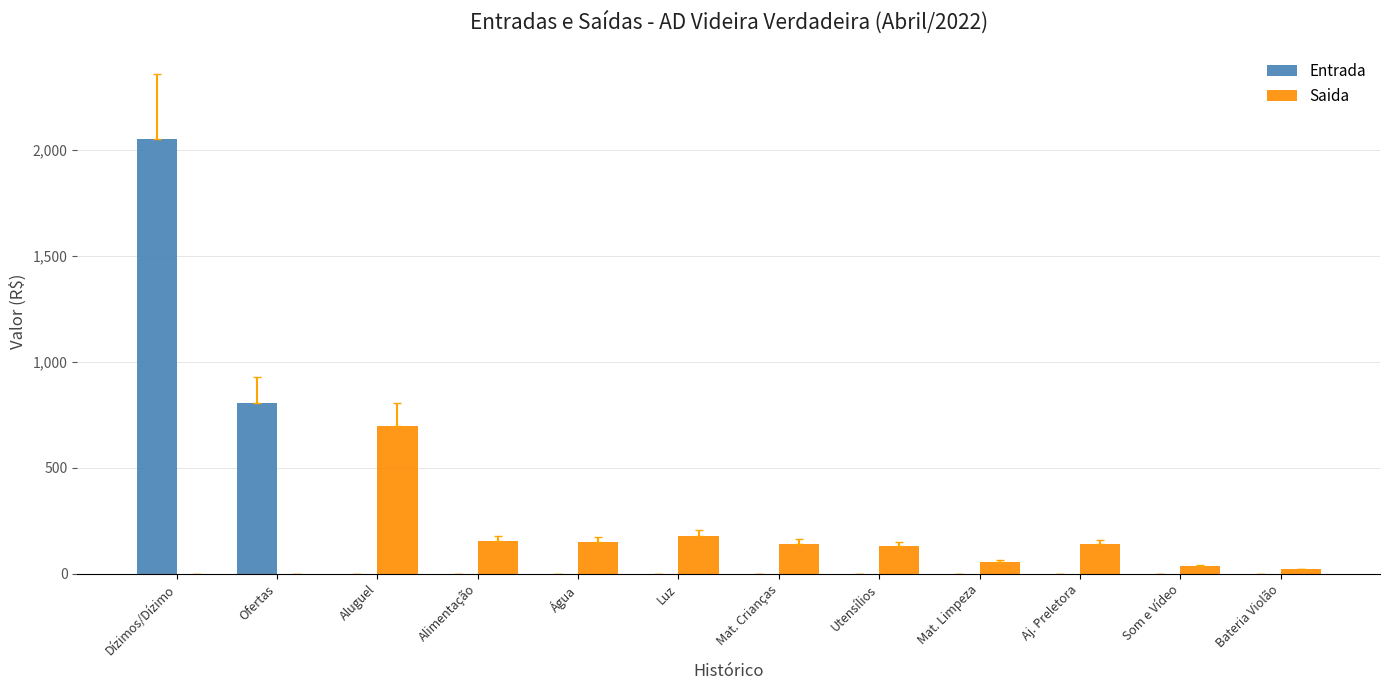

Where is Entrada nearest to the value 1025?

Ofertas